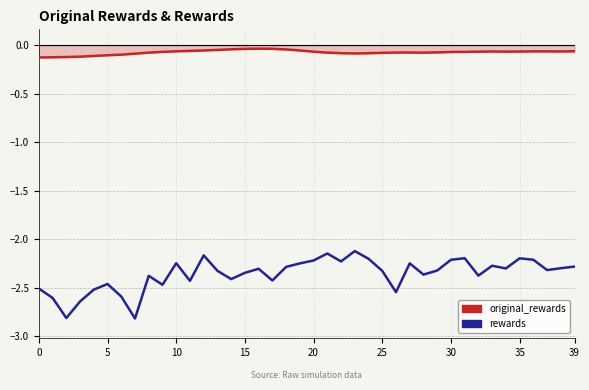

The original_rewards series shows -0.1 at 34. True or false?

True